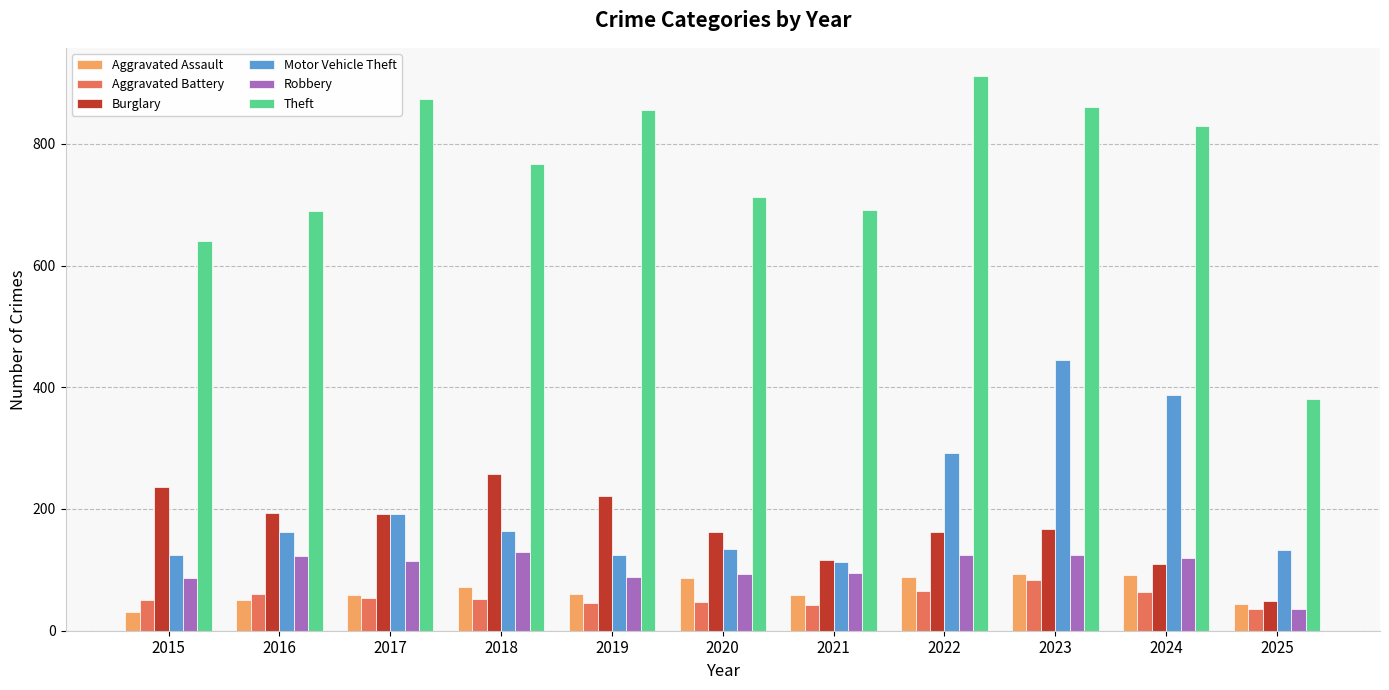

Read the Motor Vehicle Theft value at 2018, to the nearest 5.

165